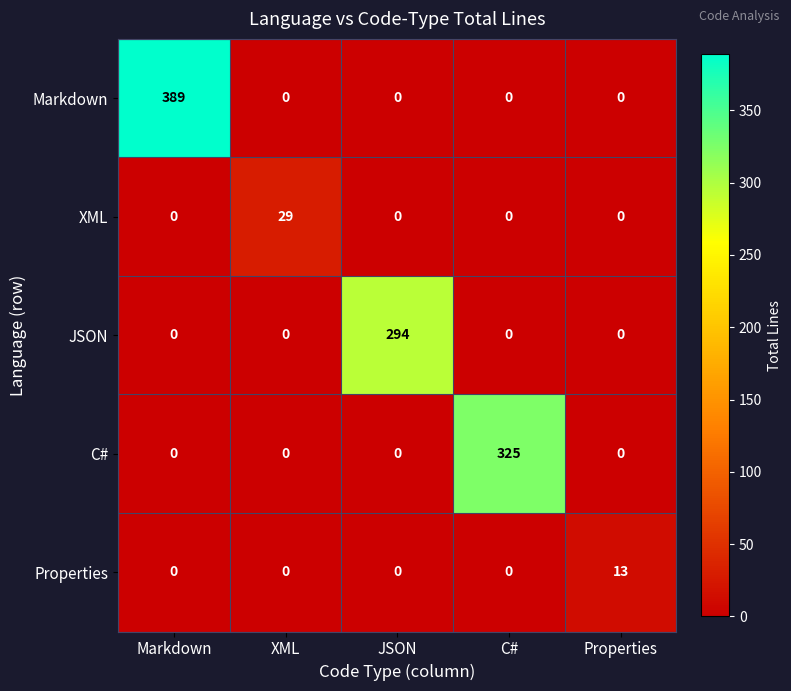

How many values in Properties are above zero?

1